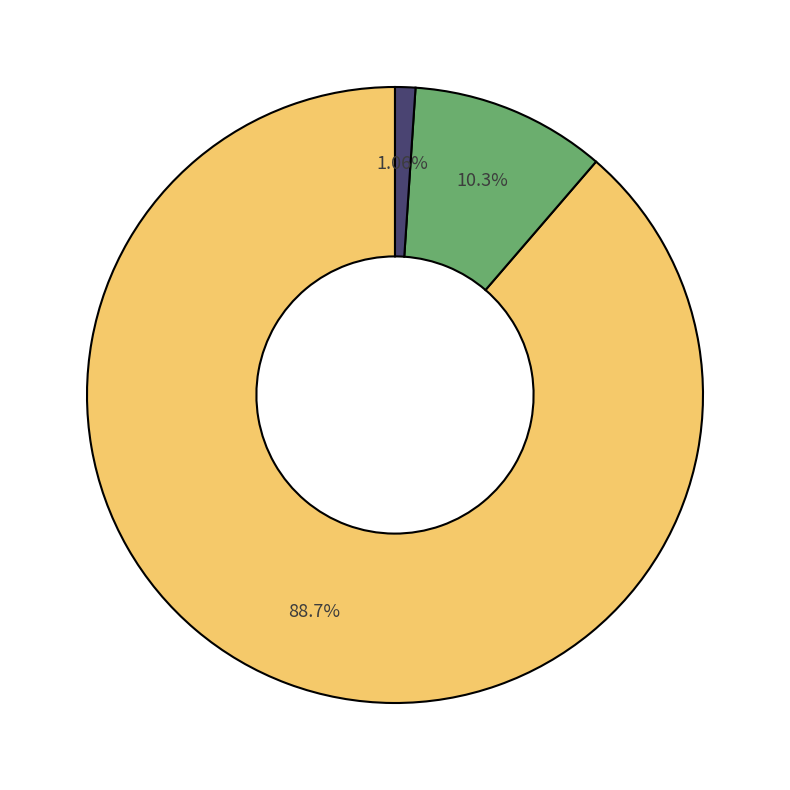

Is there any slice that represents more than half of the pie?

Yes